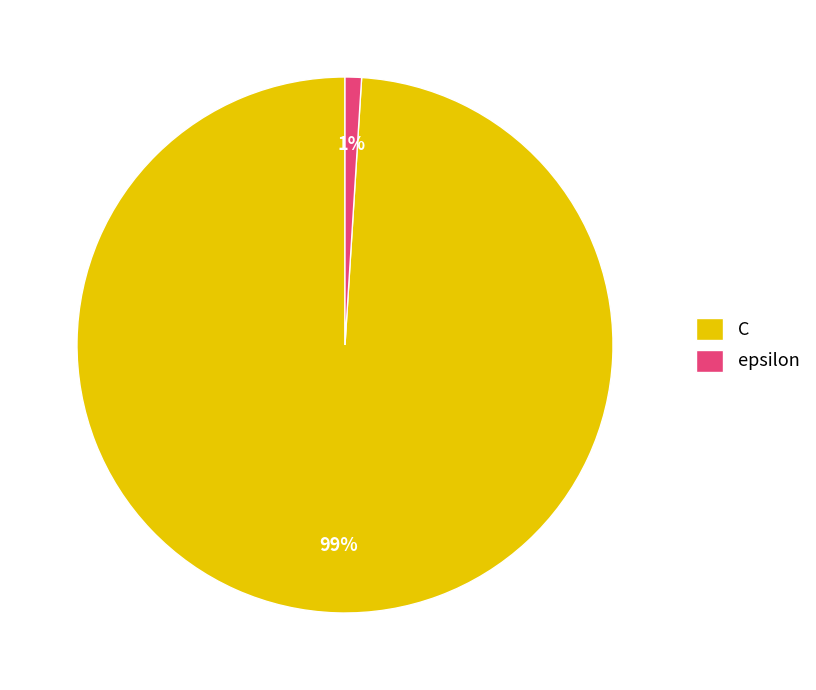

How many segments does this pie chart have?

2